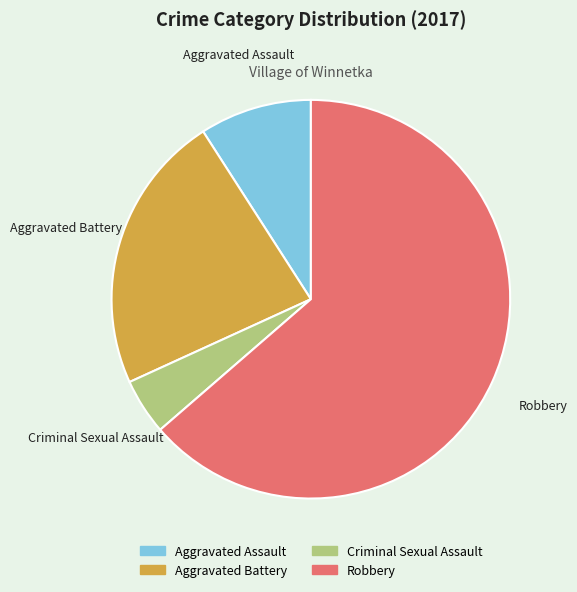

Does any single category account for the majority?

Yes